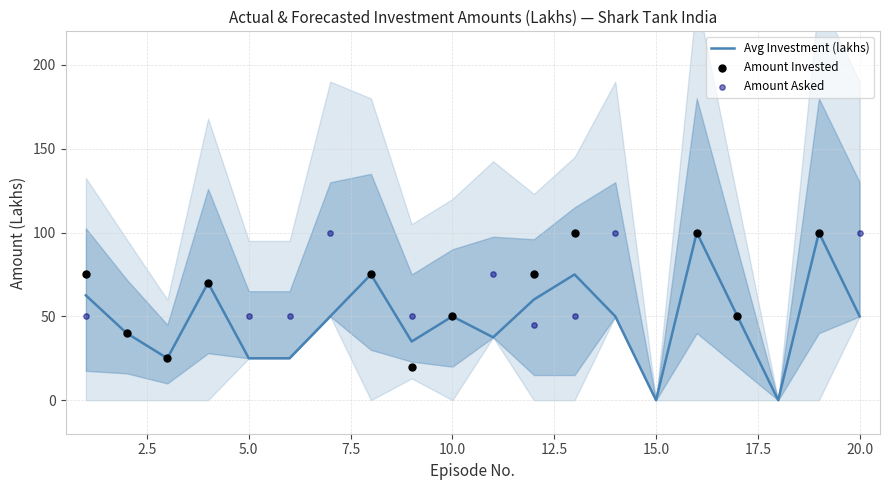

Which series contains the highest Y value?

Amountinvestedlakhs